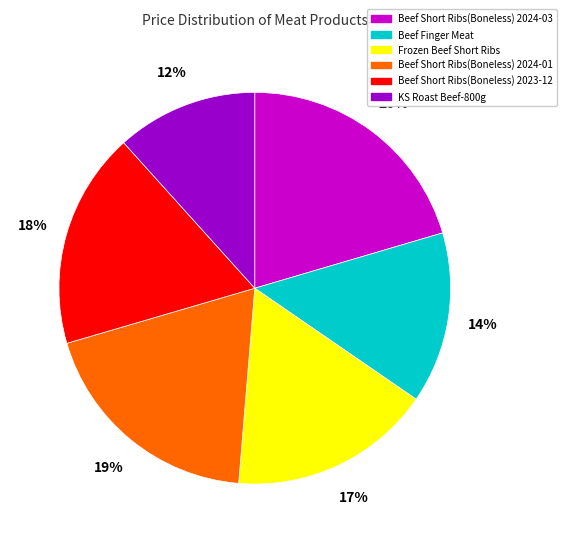

Which slice is the smallest?

KS Roast Beef-800g